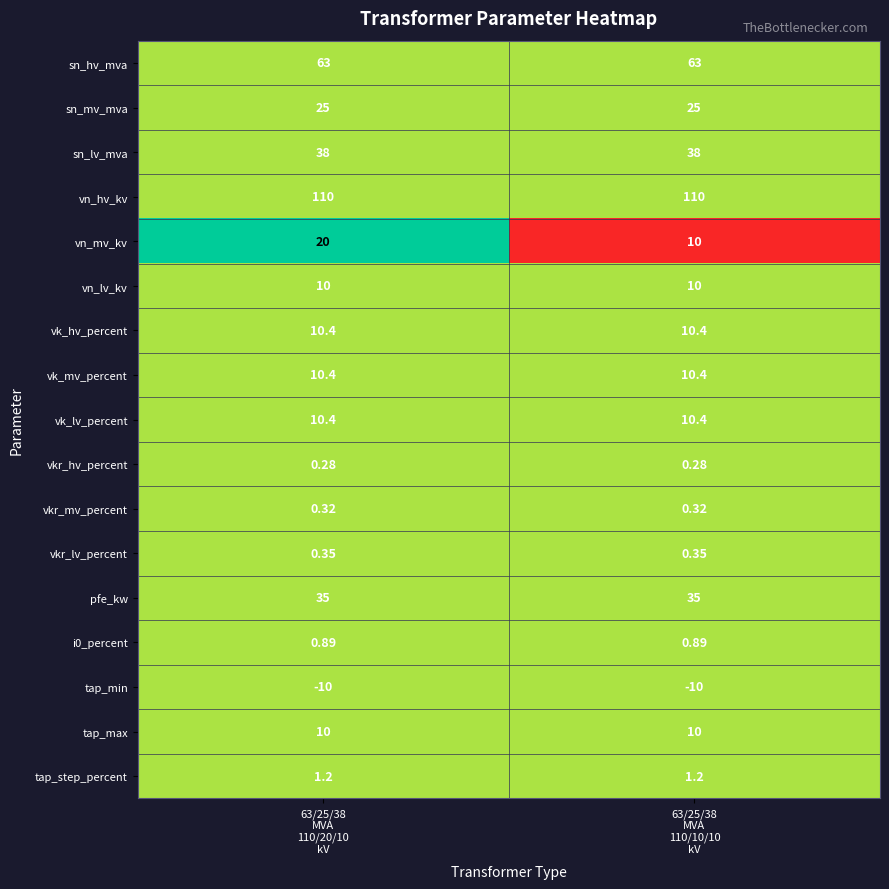

Which series has the largest total across all categories?

vn_hv_kv